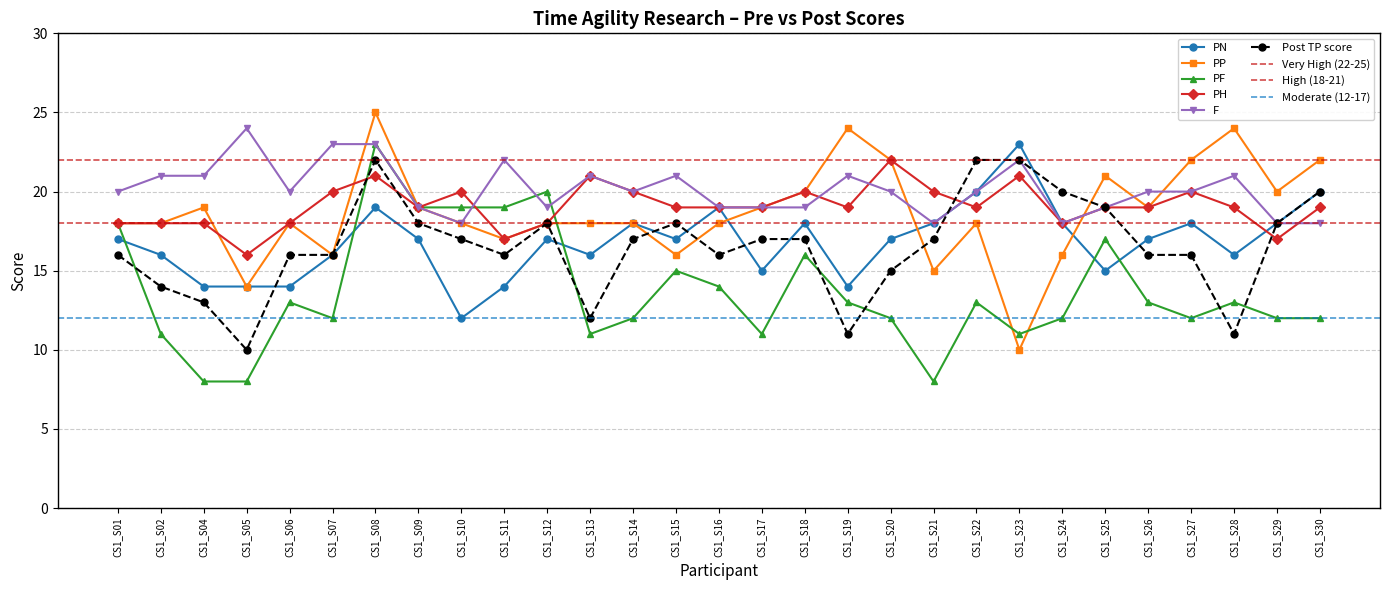

At which label is Post TP score closest to 16?

CS1_S01